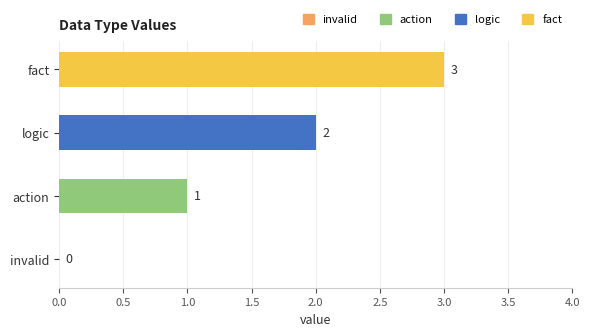

How many data points does each series have?

4